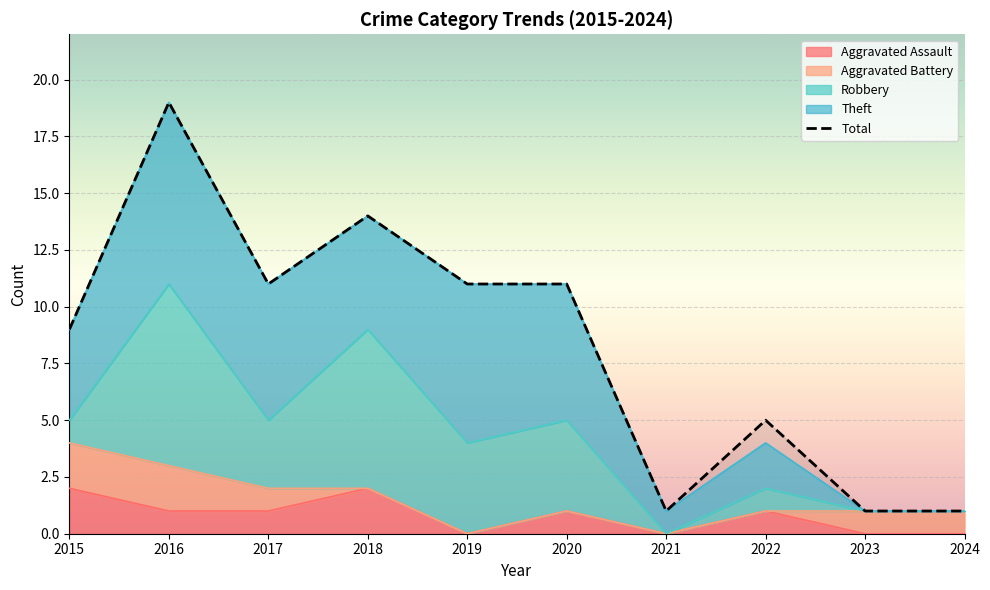

At how many categories does at least one series exceed 1?

7